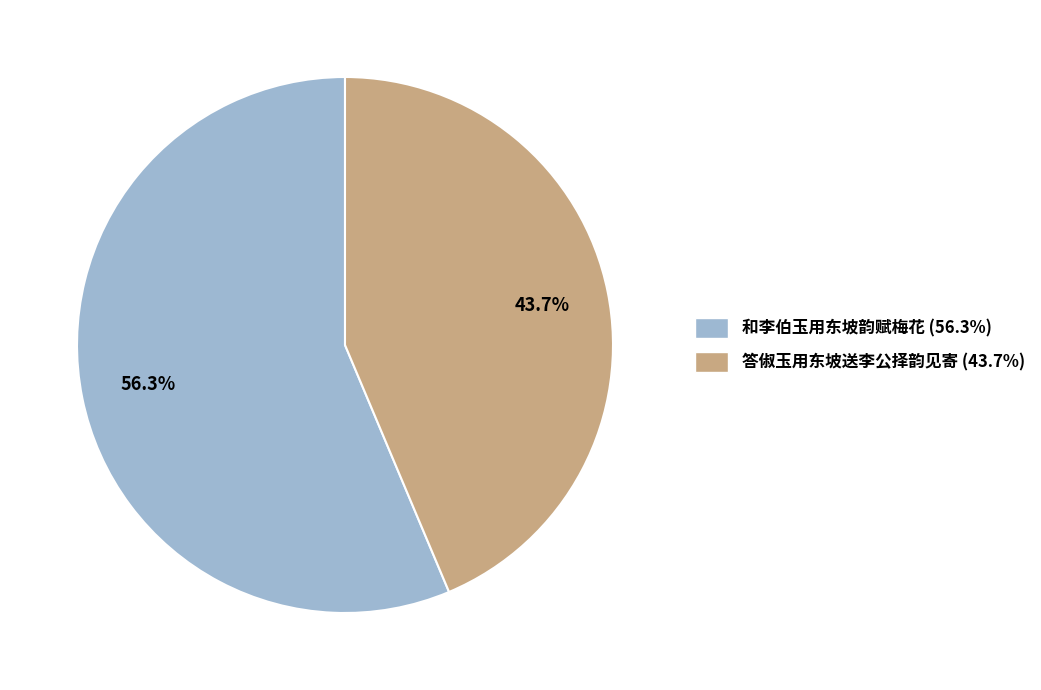

Count the number of slices in the pie.

2